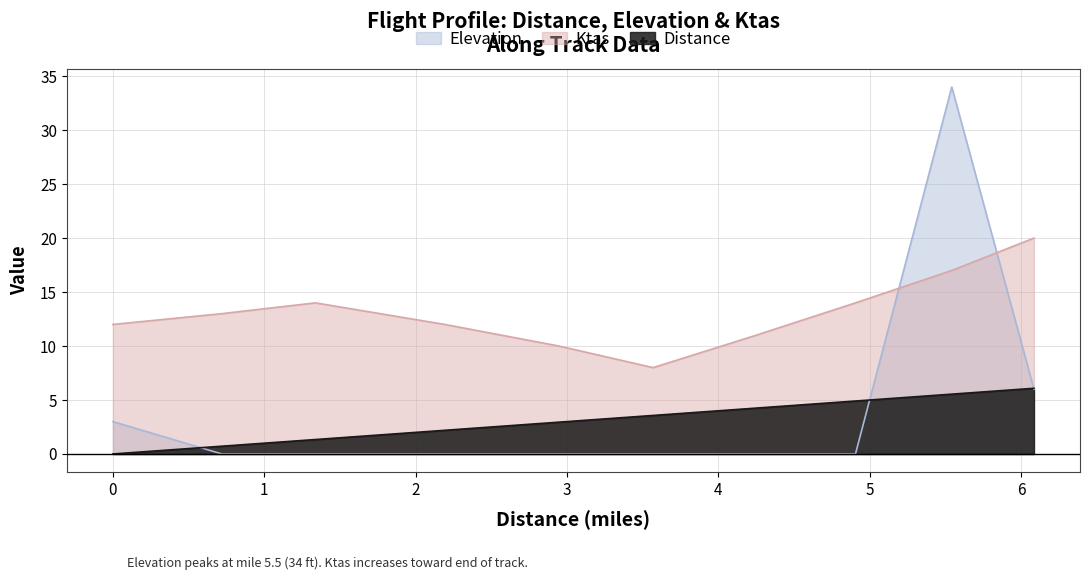

True or false: Distance has a value of 2.9 at 2.947.

True